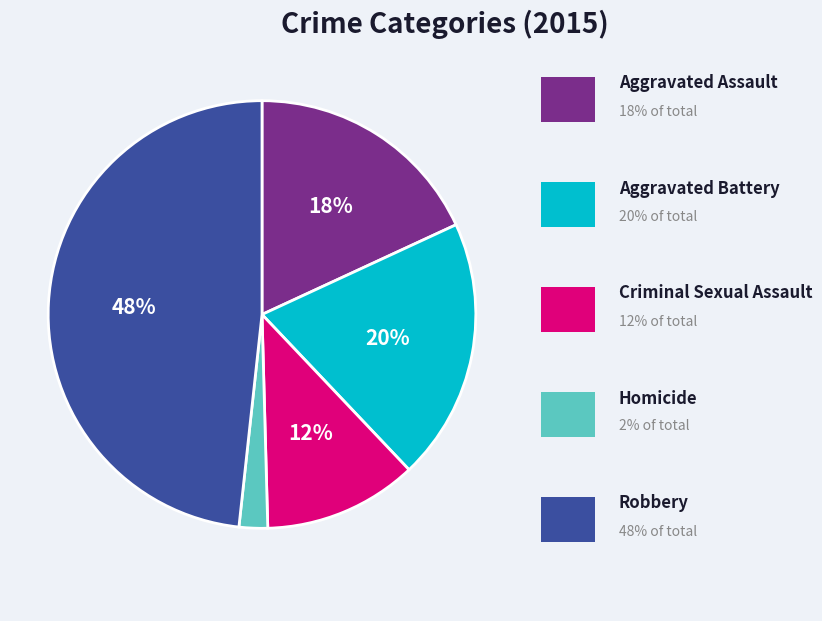

To the nearest percent, what is the difference between the largest and smallest slice percentages?

46%